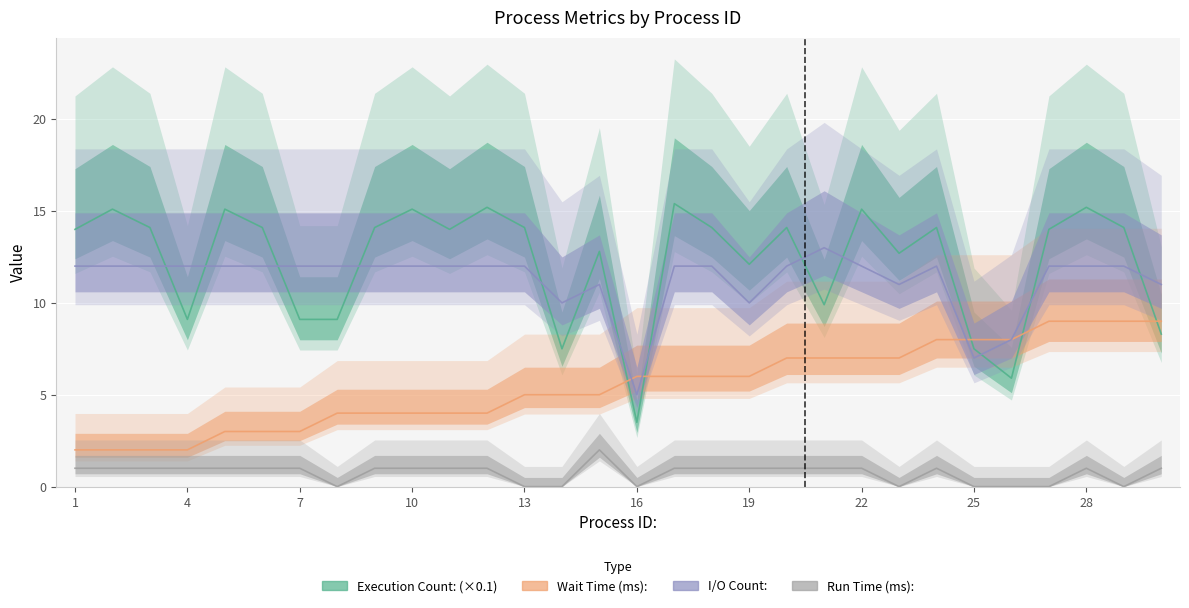

What is the approximate value of Run Time (ms): at 7?

1.0